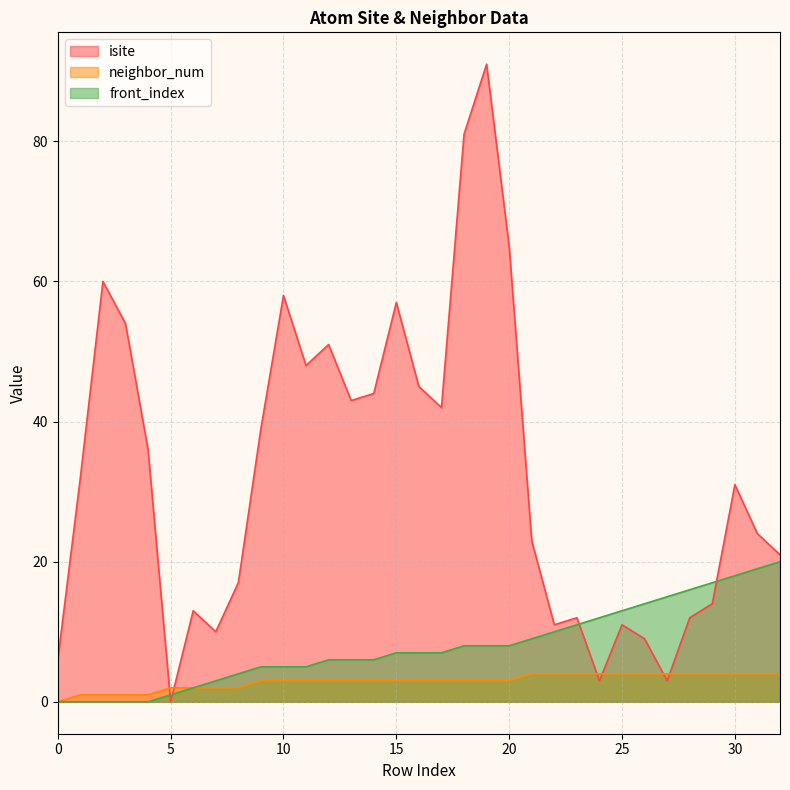

List the series in order of their overall mean, lowest first.

neighbor_num, front_index, isite